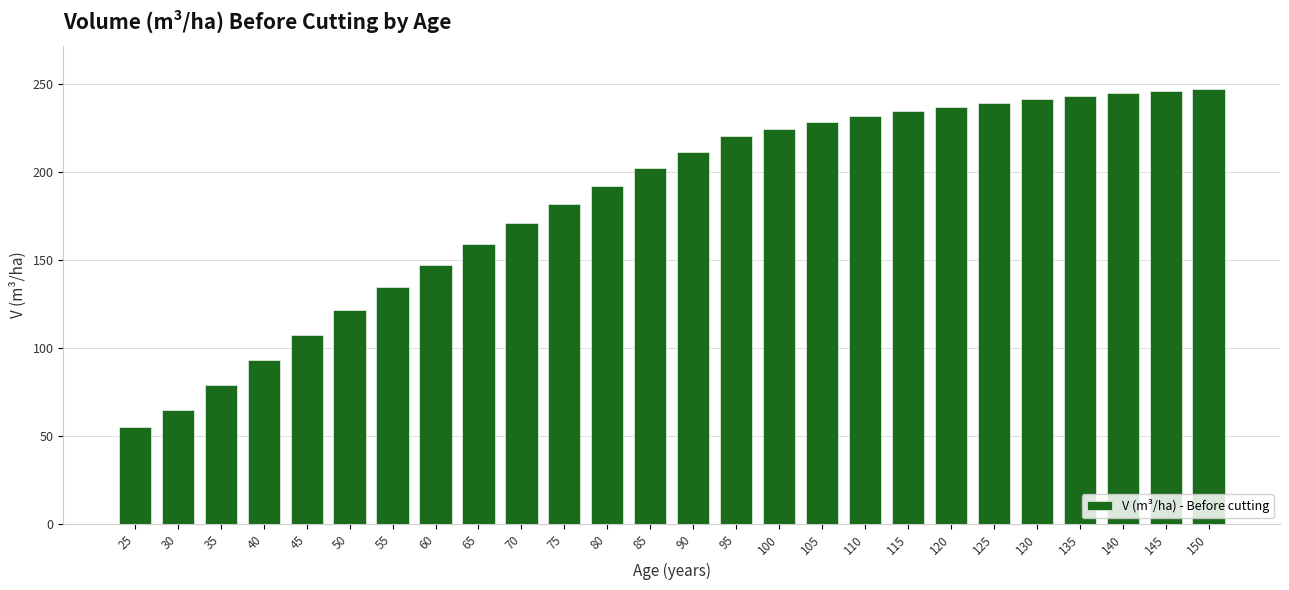

What is the difference between the second highest and second lowest values?

180.8